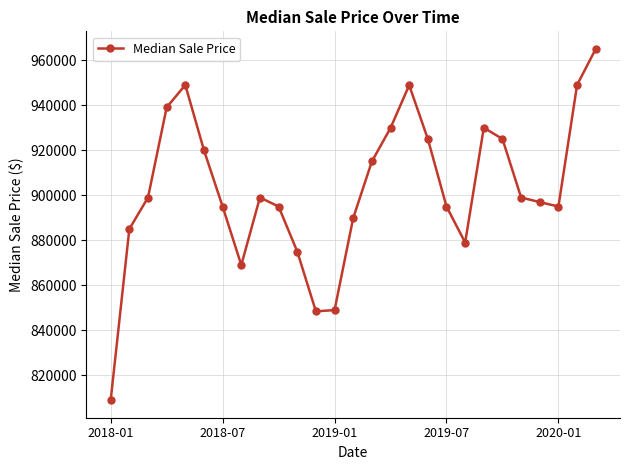

What is the sum of all values?

24374064